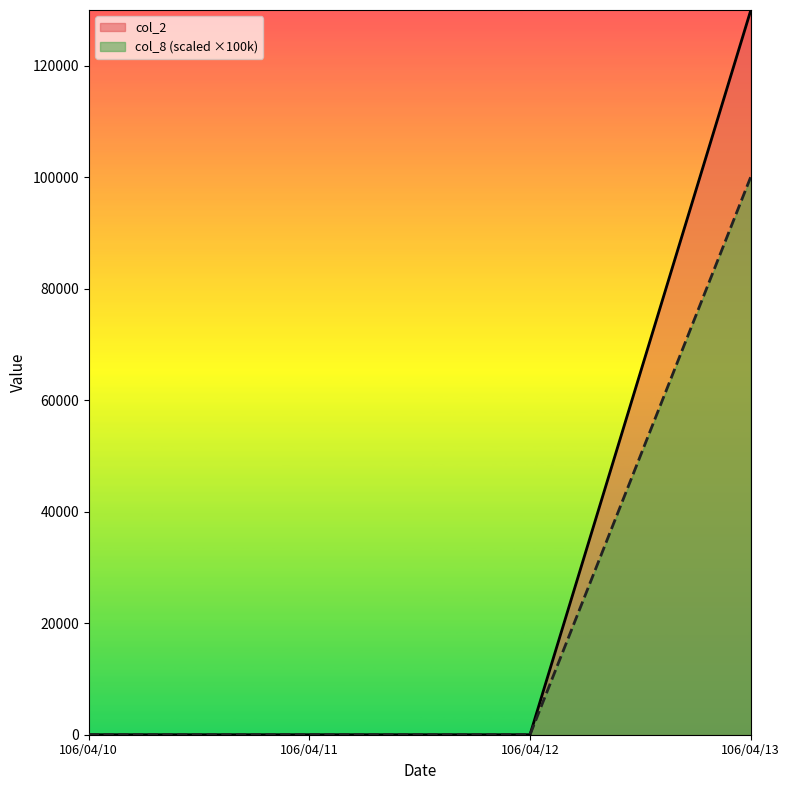

True or false: col_8 and col_2 cross at least once.

False